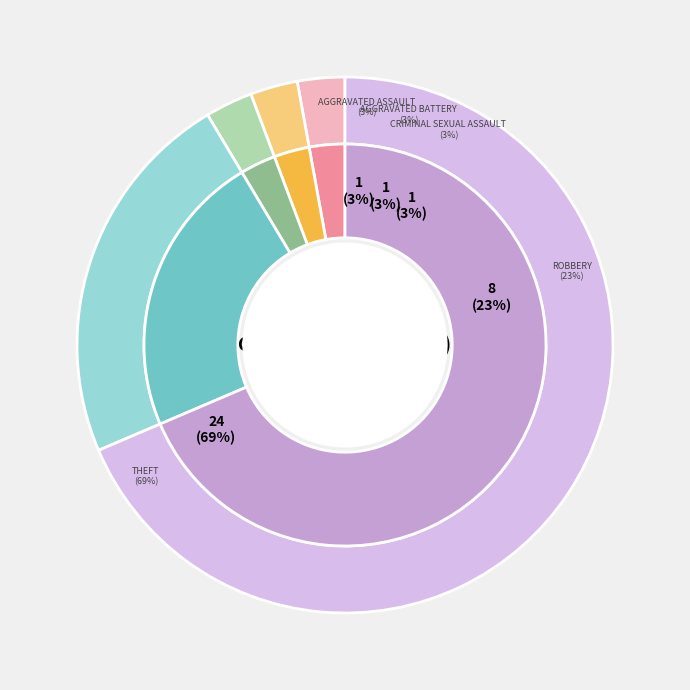

Combined, do Robbery and Aggravated Battery account for over 50%?

No